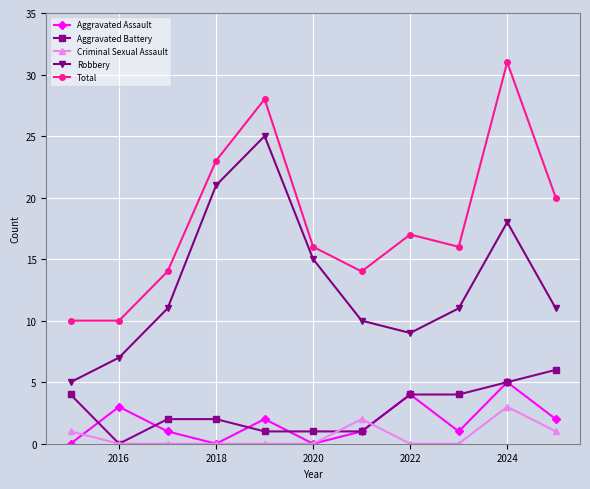

Which series has the largest total across all categories?

Total